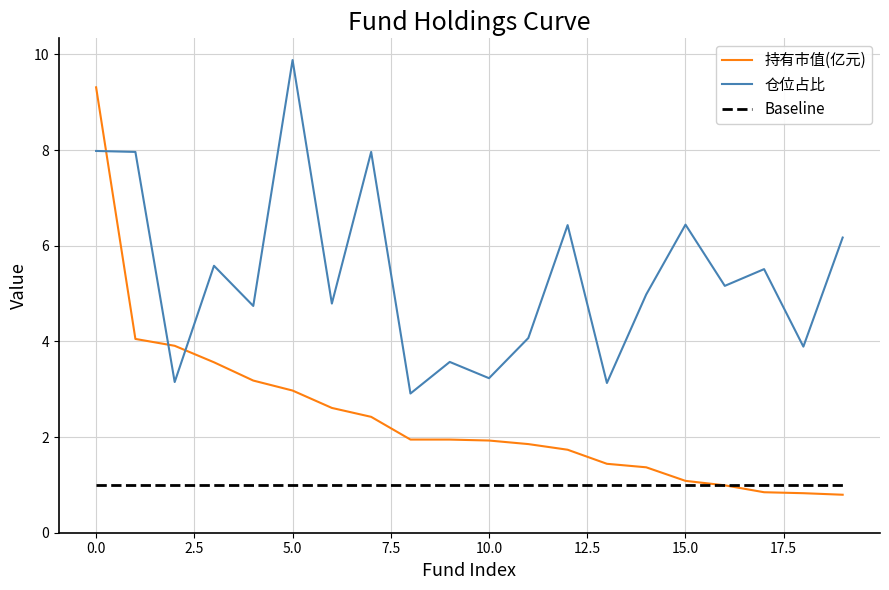

How many intersections are there between 持有市值(亿元) and Baseline?

1